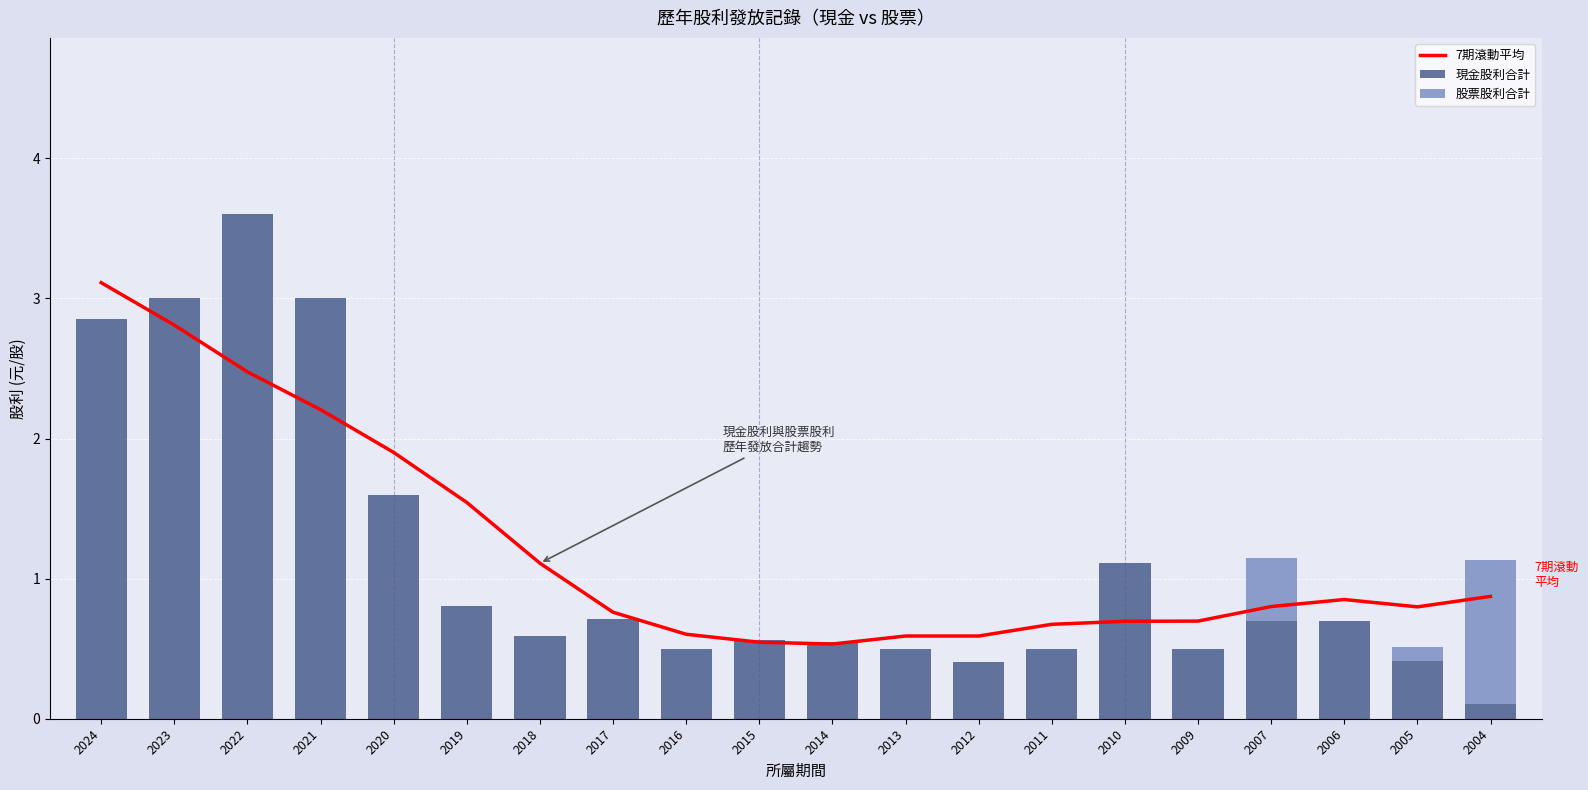

The value of 現金股利合計 at 2019 is 0.5. True or false?

False